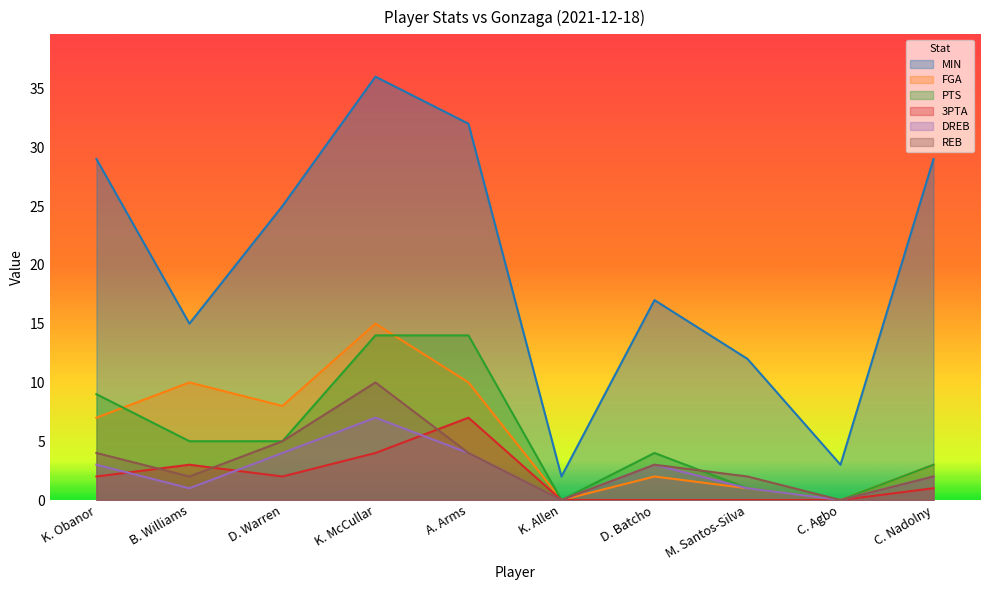

The DREB series shows 0 at K. Allen. True or false?

True